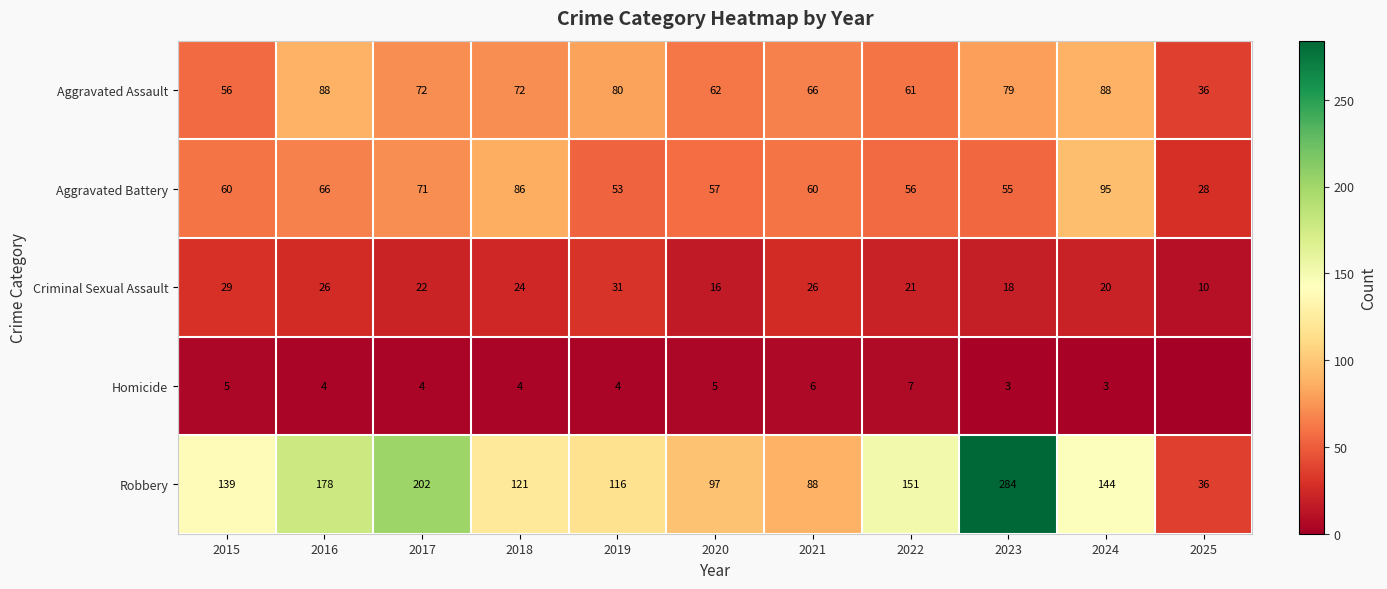

Where is Robbery nearest to the value 160?

2022